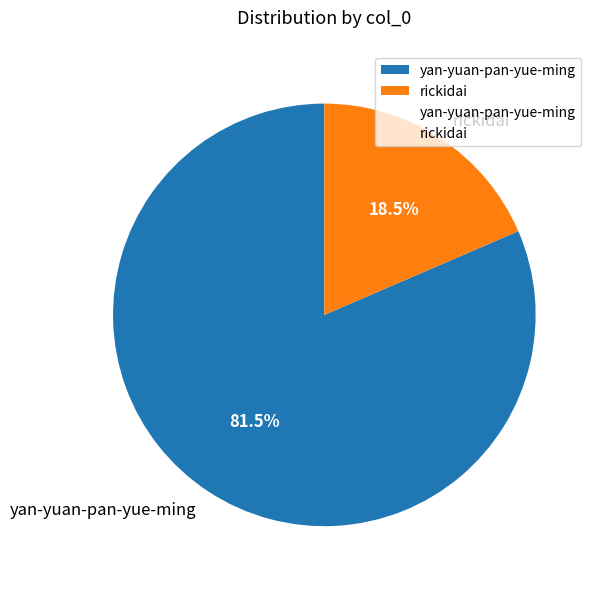

Do yan-yuan-pan-yue-ming and rickidai together represent more than half of the pie?

Yes